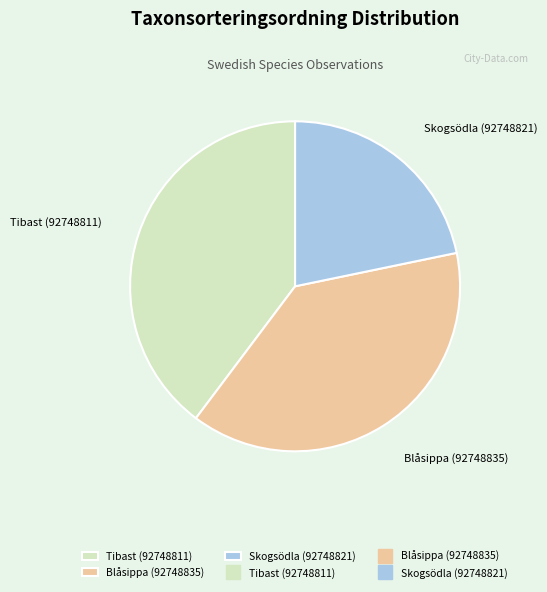

How many slices are in this pie chart?

3